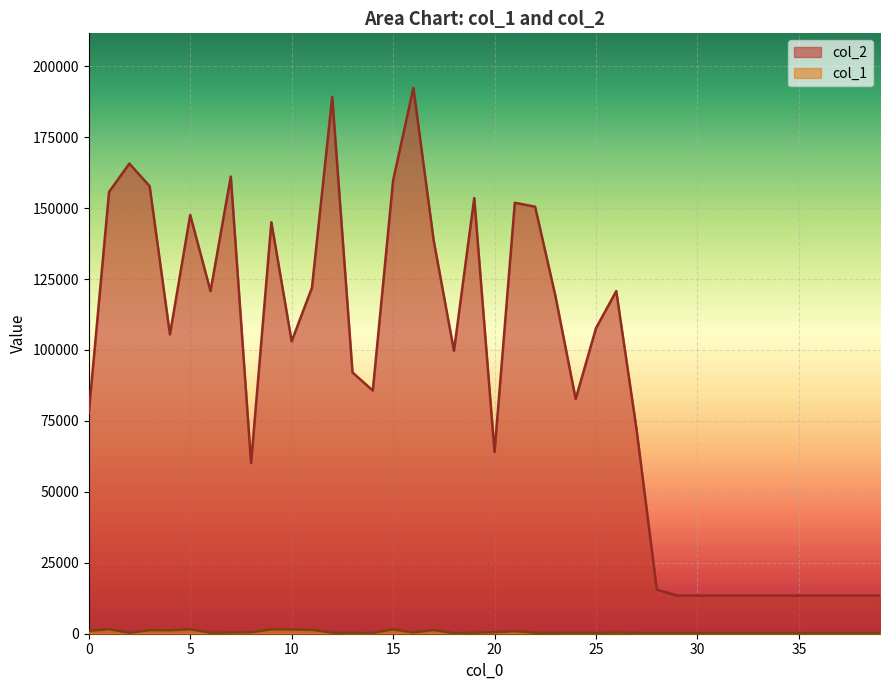

True or false: col_2 and col_1 cross at least once.

False